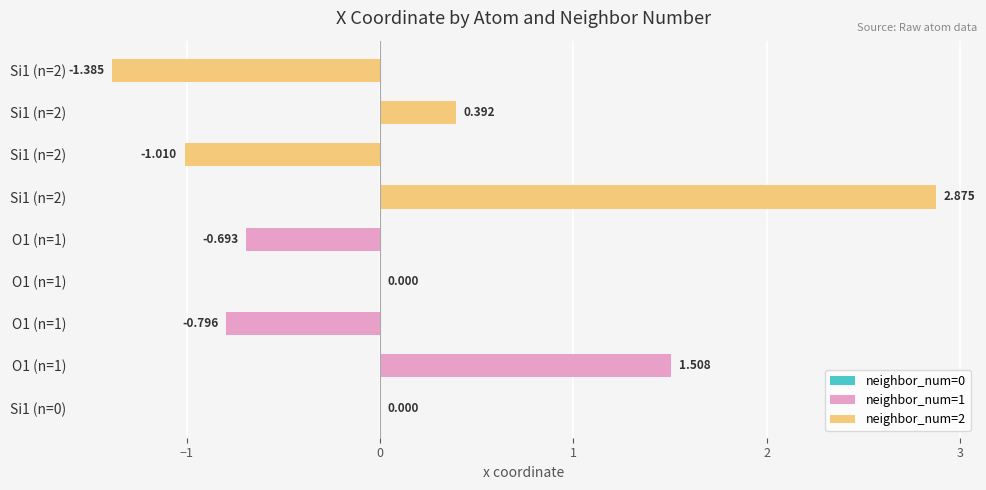

Are the bars grouped side by side (vs. stacked)?

Yes